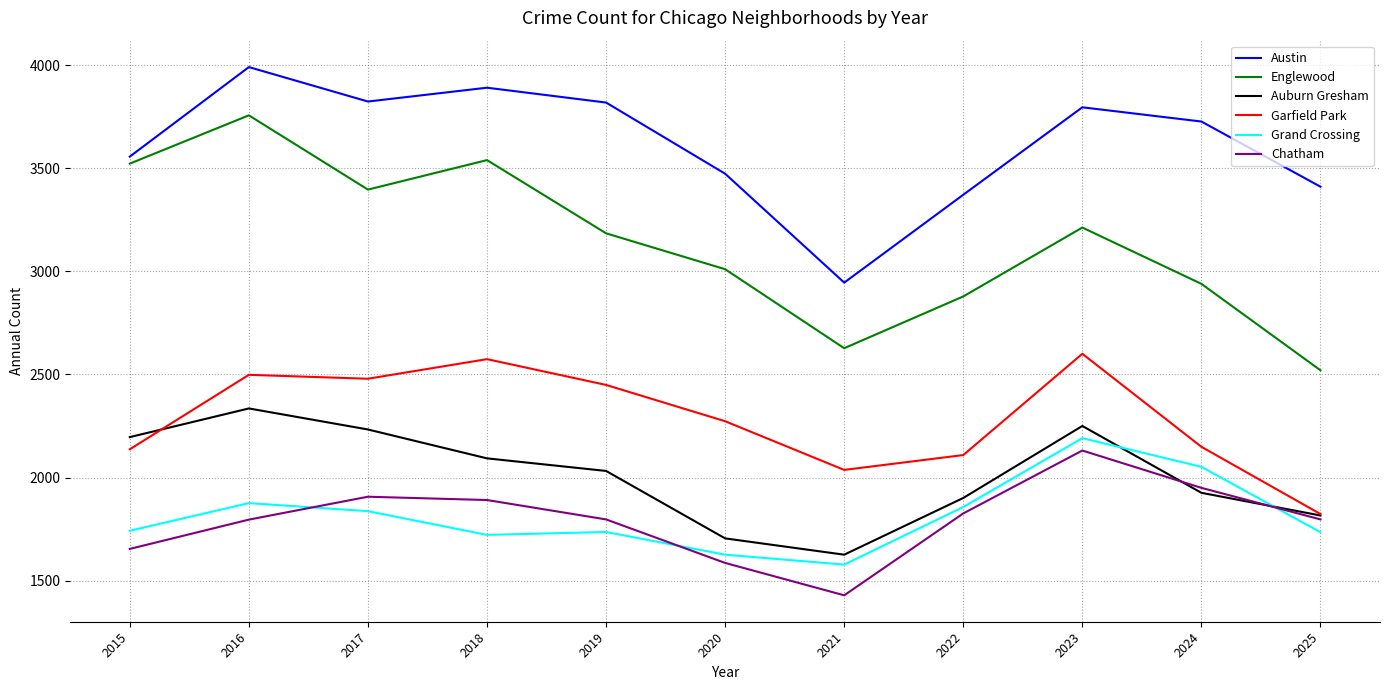

How many values in the Auburn Gresham series are below 2032?

5